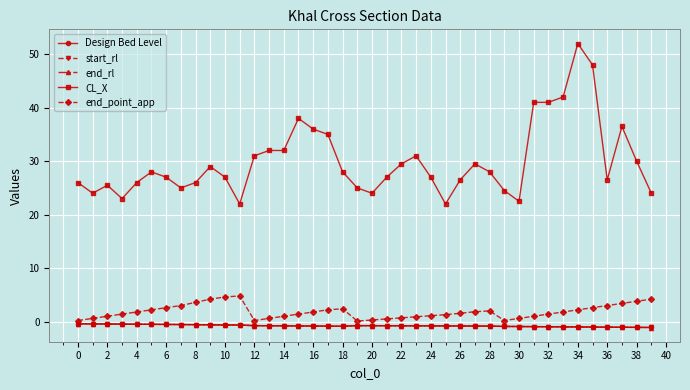

At how many categories does at least one series exceed 10?

40